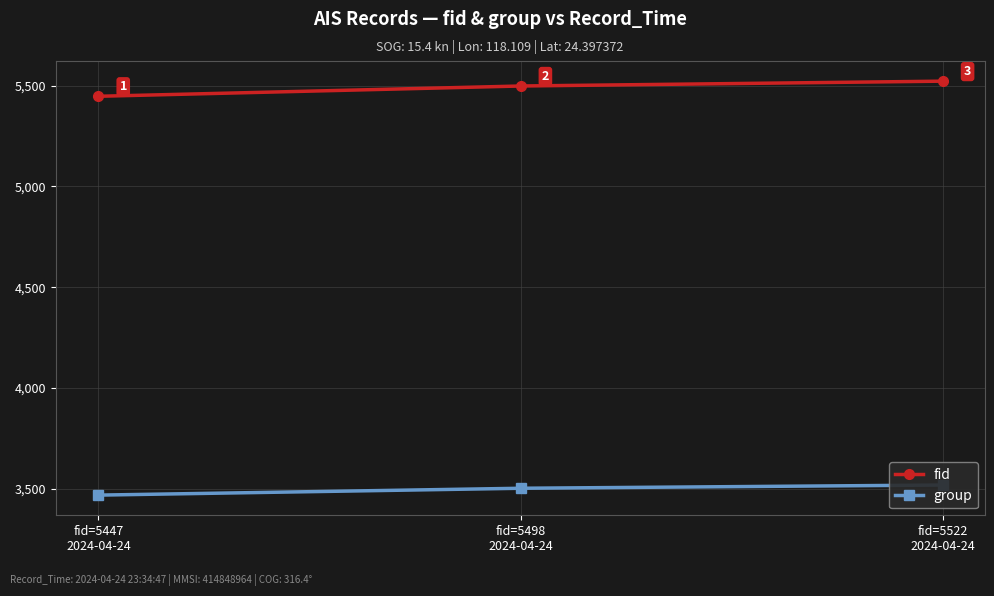

Which label corresponds to the smallest value in the chart?

fid=5447
2024-04-24